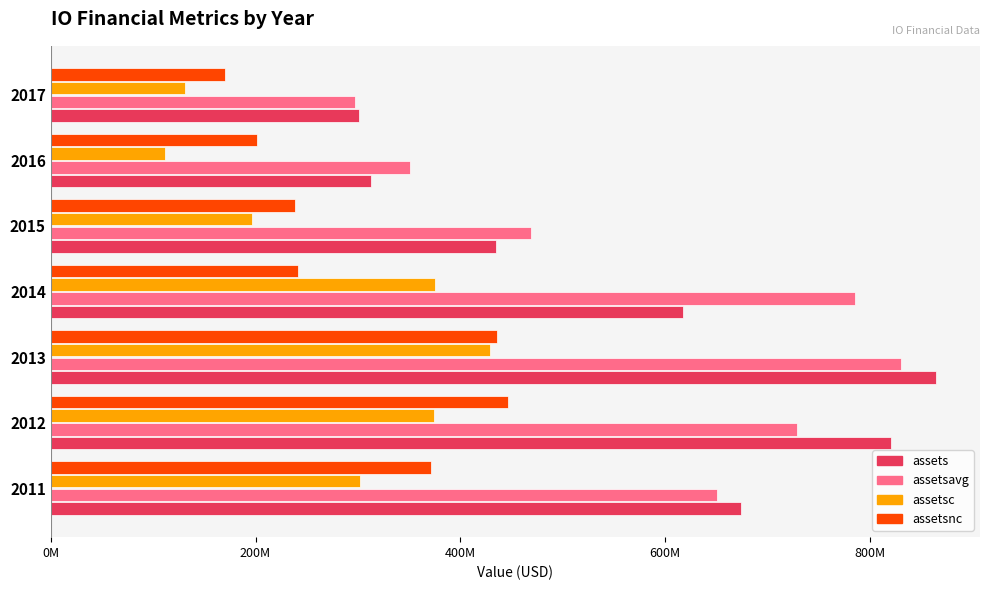

What are all the series names shown in the legend?

assets, assetsavg, assetsc, assetsnc